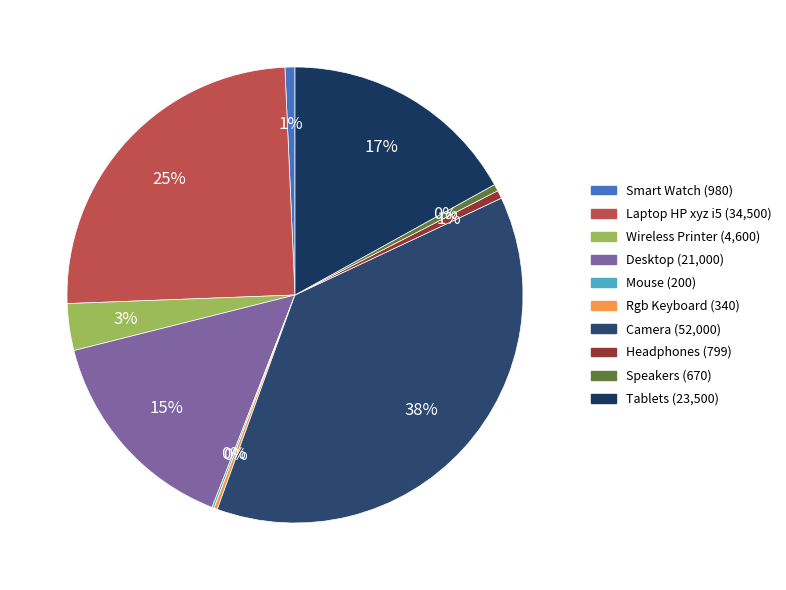

Which slice is the largest?

Camera